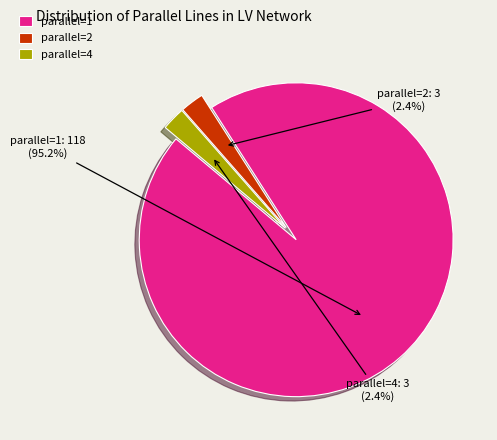

Count the number of slices in the pie.

3